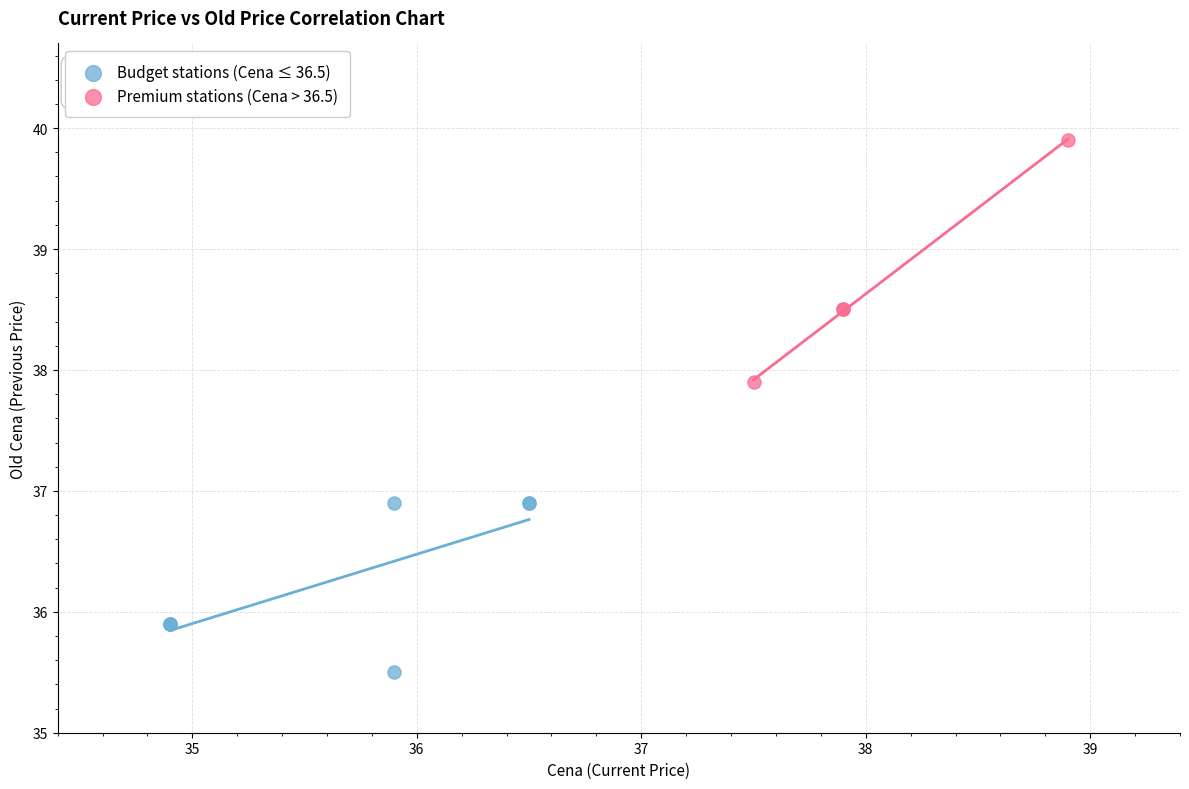

Which series contains the highest Y value?

Premium stations (Cena > 36.5)